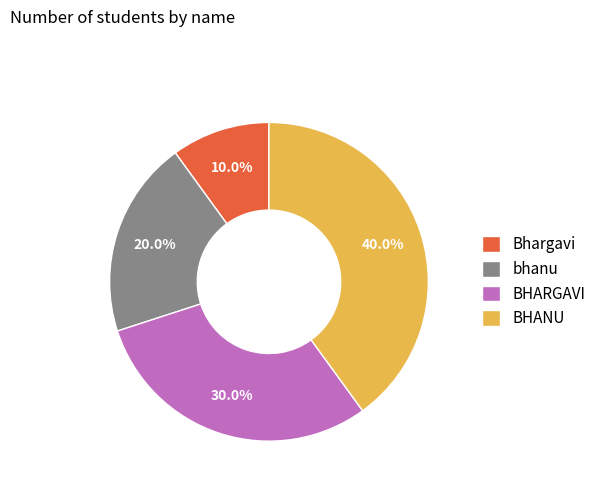

How many slices are in this pie chart?

4